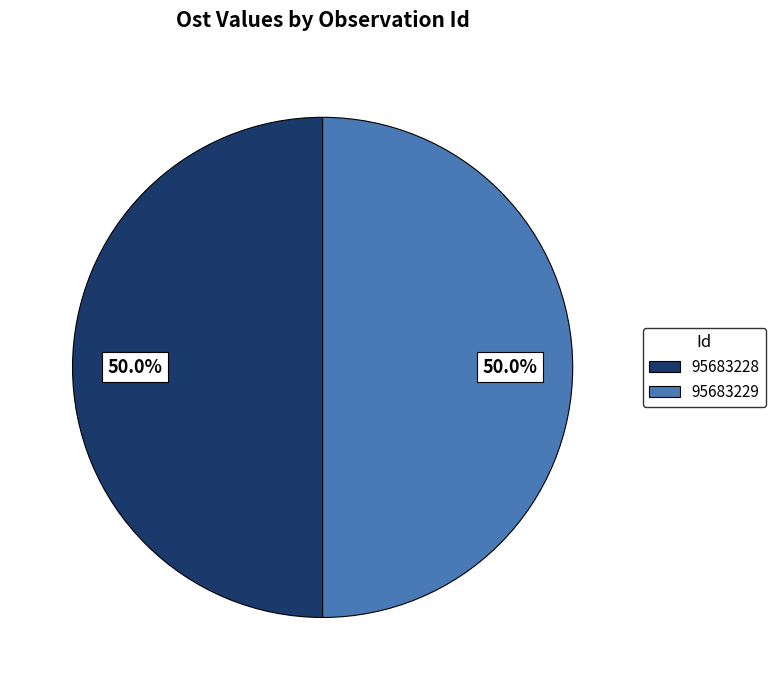

Approximately how many times larger is the value at 95683228 compared to 95683229?

1.0